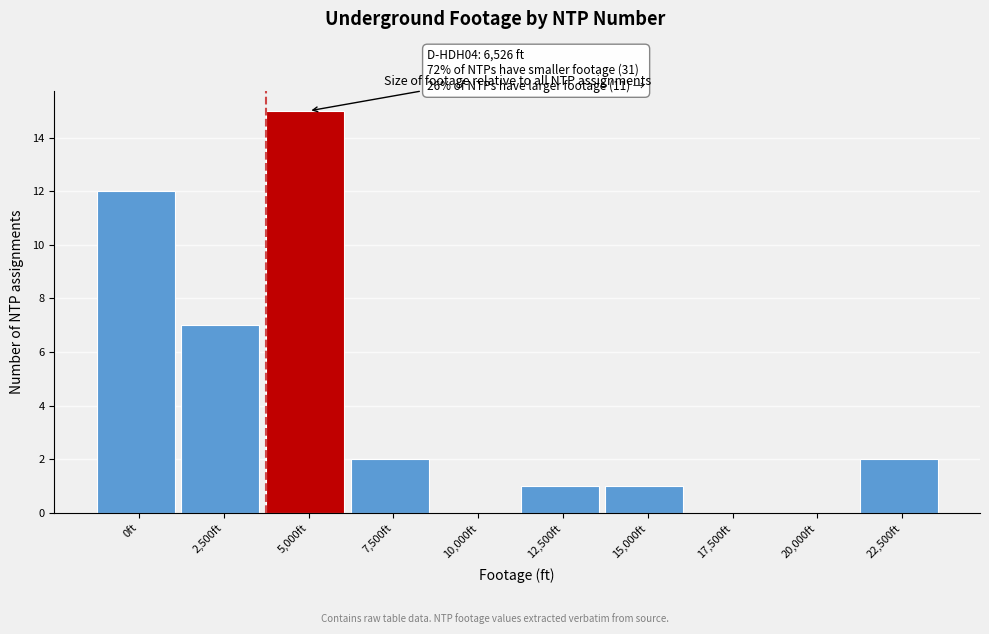

Reading right to left, extract all data points from this chart.

22,500ft=2	20,000ft=0	17,500ft=0	15,000ft=1	12,500ft=1	10,000ft=0	7,500ft=2	5,000ft=15	2,500ft=7	0ft=12